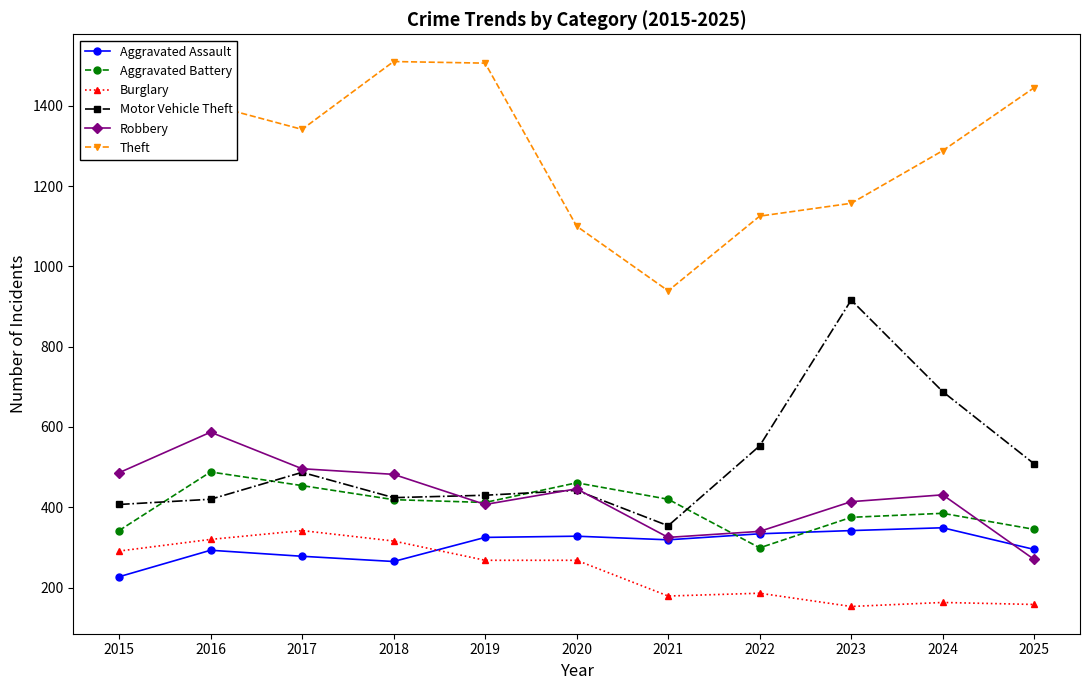

At which category is the sum across all series the highest?

2016